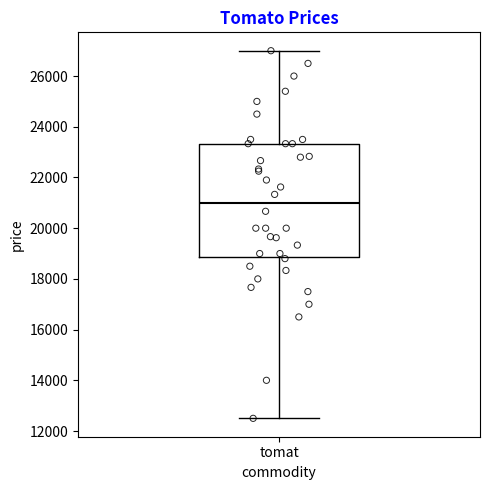

Read this box plot against the y-axis: the position of the median line, the range covered by the box, and the ends of both whiskers. The values are not printed on the chart, so give them approximately, as read against the axis.

median 21000, box 18800 to 23400, whiskers 12600 to 27000